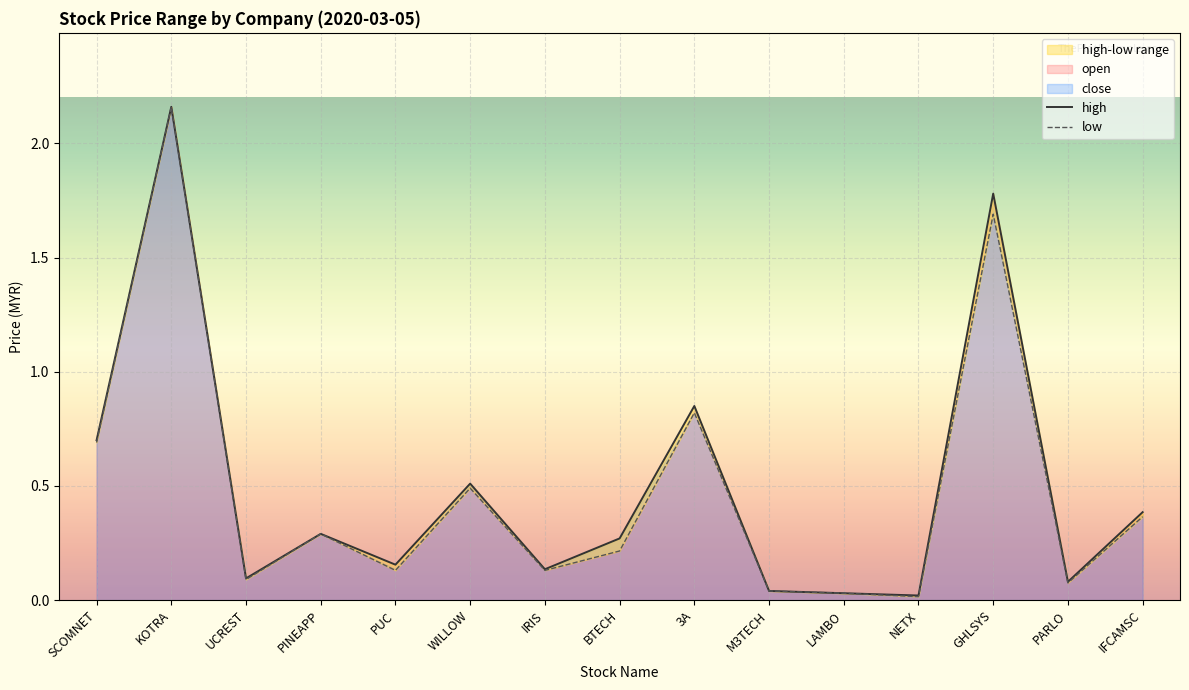

True or false: low and high intersect in this chart.

False